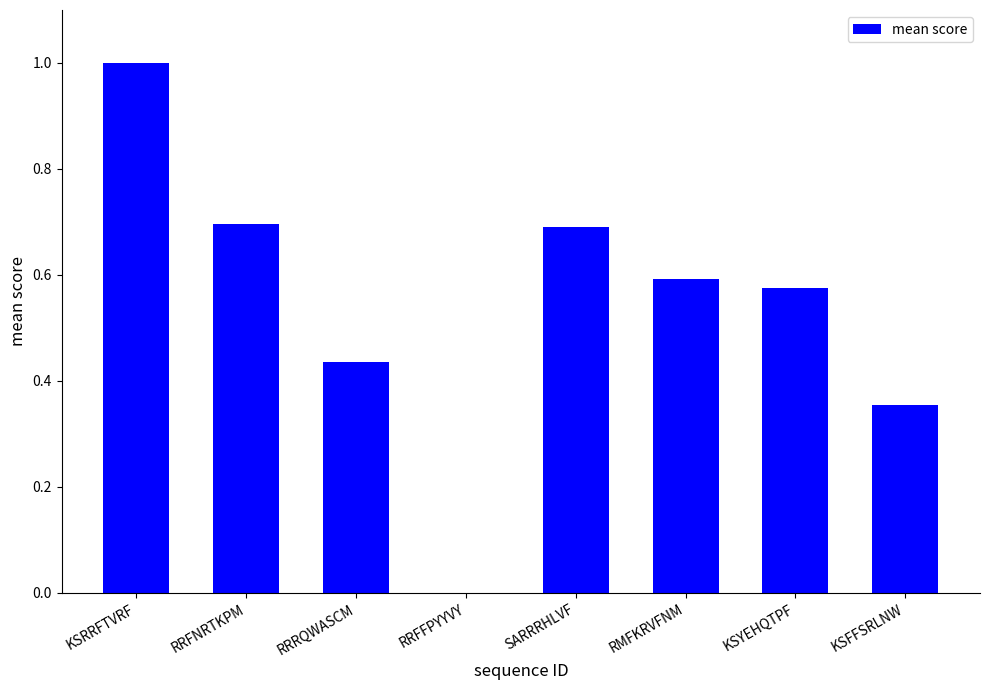

What is the sum of the values at RRRQWASCM and SARRRHLVF?

1.1